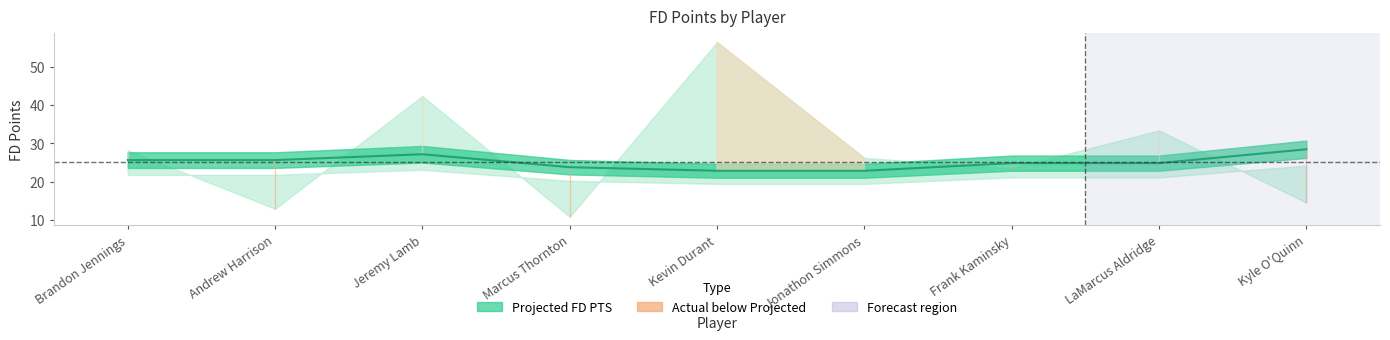

At which category does the data reach its first local peak?

Jeremy Lamb